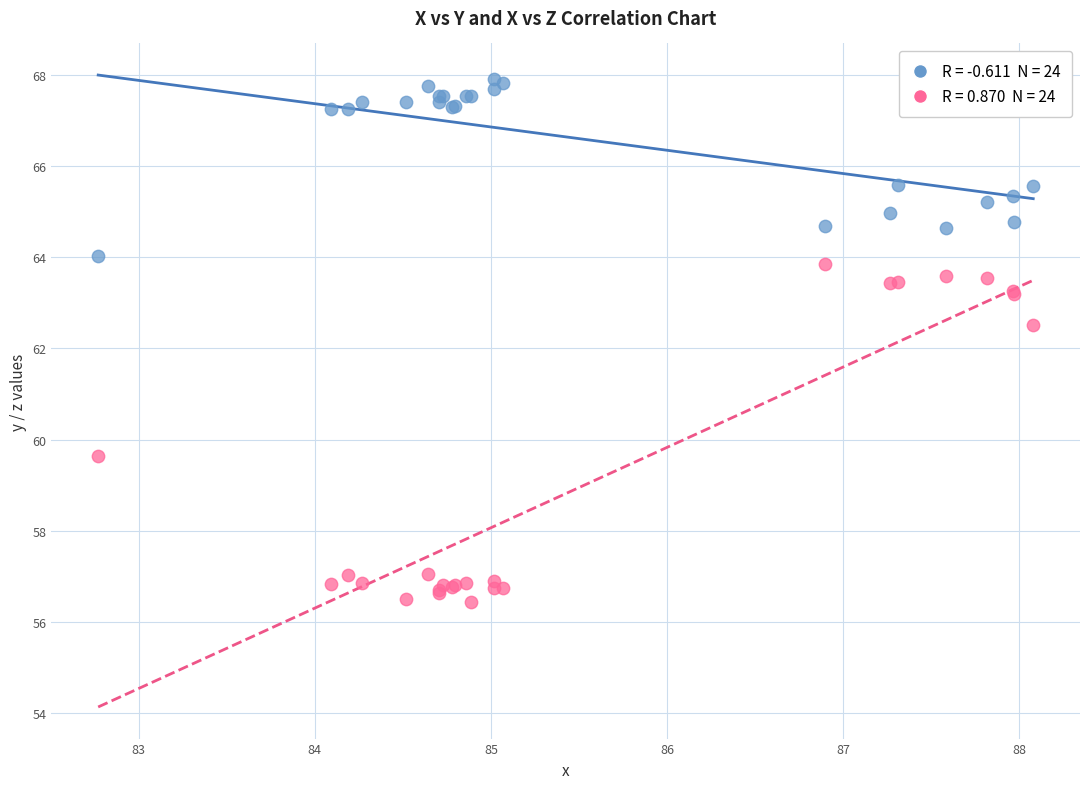

Across all series, what Y value is closest to 62?

62.5